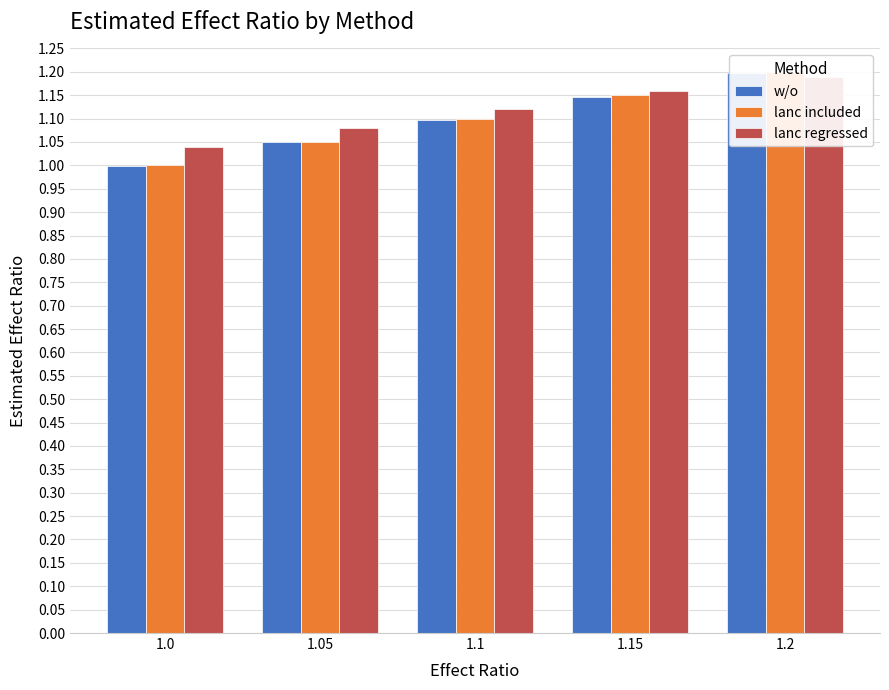

At which label does lanc included reach its minimum?

1.0